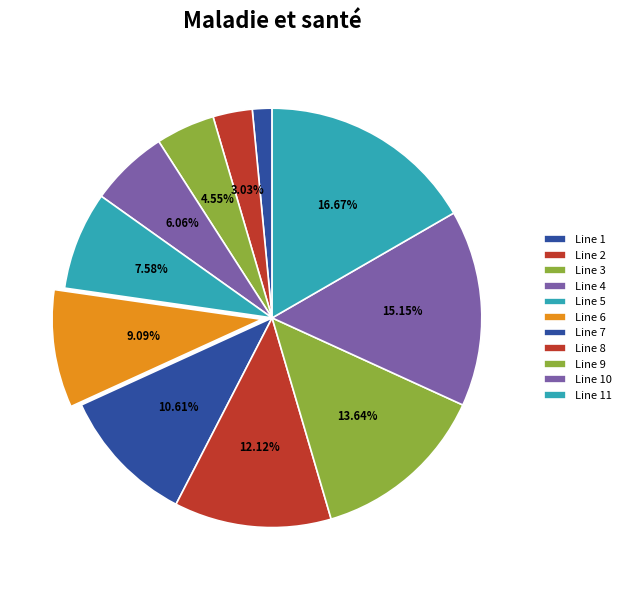

Between Line 3 and Line 9, which is larger?

Line 9